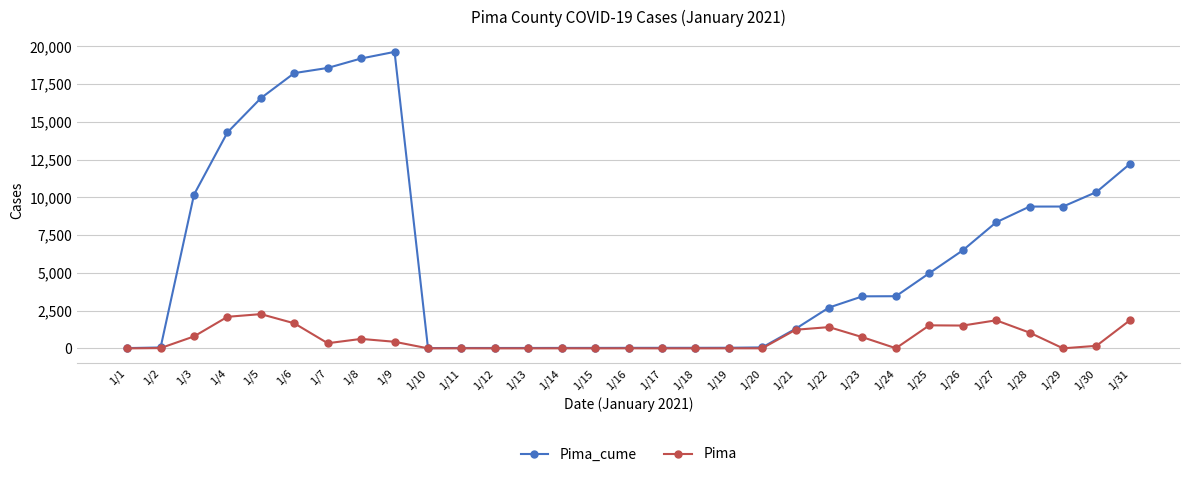

Is the value of Pima at 1/31 greater than the value of Pima_cume at 1/22?

No